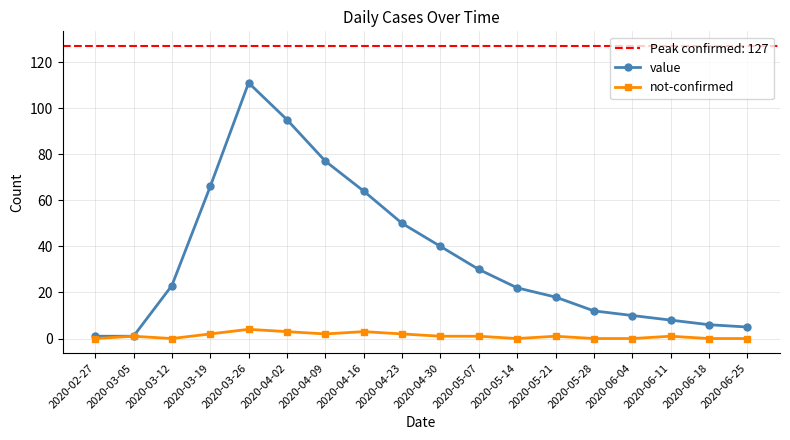

In not-confirmed, how many points are higher than both neighbors (excluding endpoints)?

5